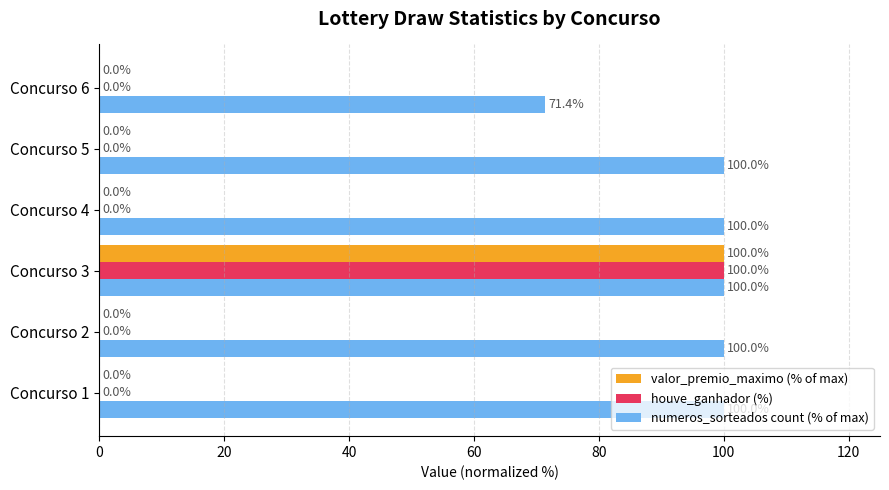

What are all the series names shown in the legend?

valor_premio_maximo (% of max), houve_ganhador (%), numeros_sorteados count (% of max)